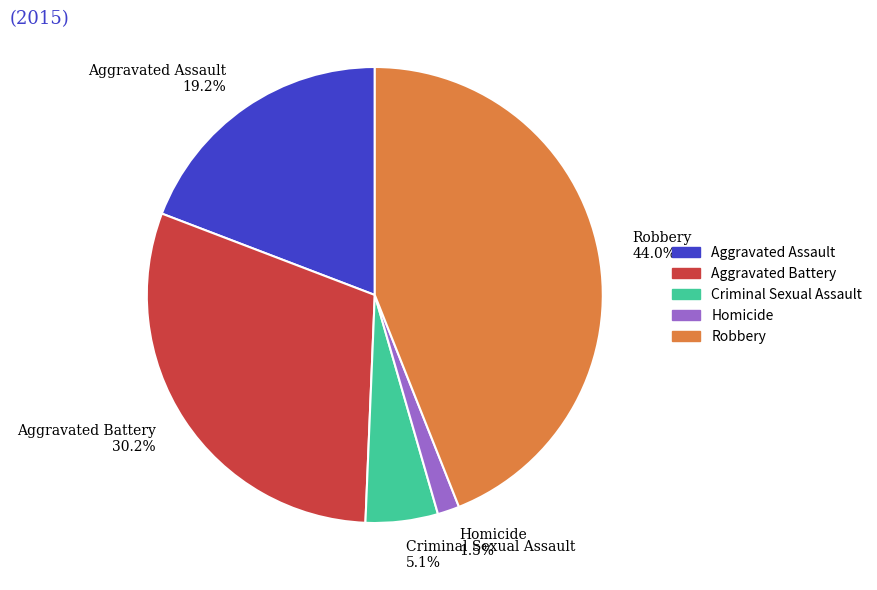

How many segments does this pie chart have?

5